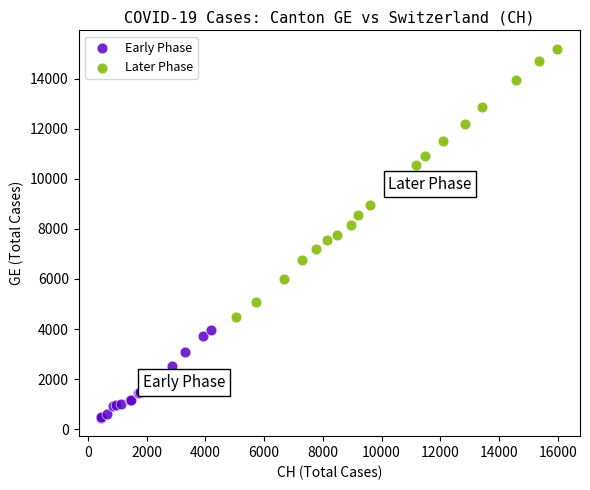

Which series reaches the minimum Y coordinate?

Early Phase